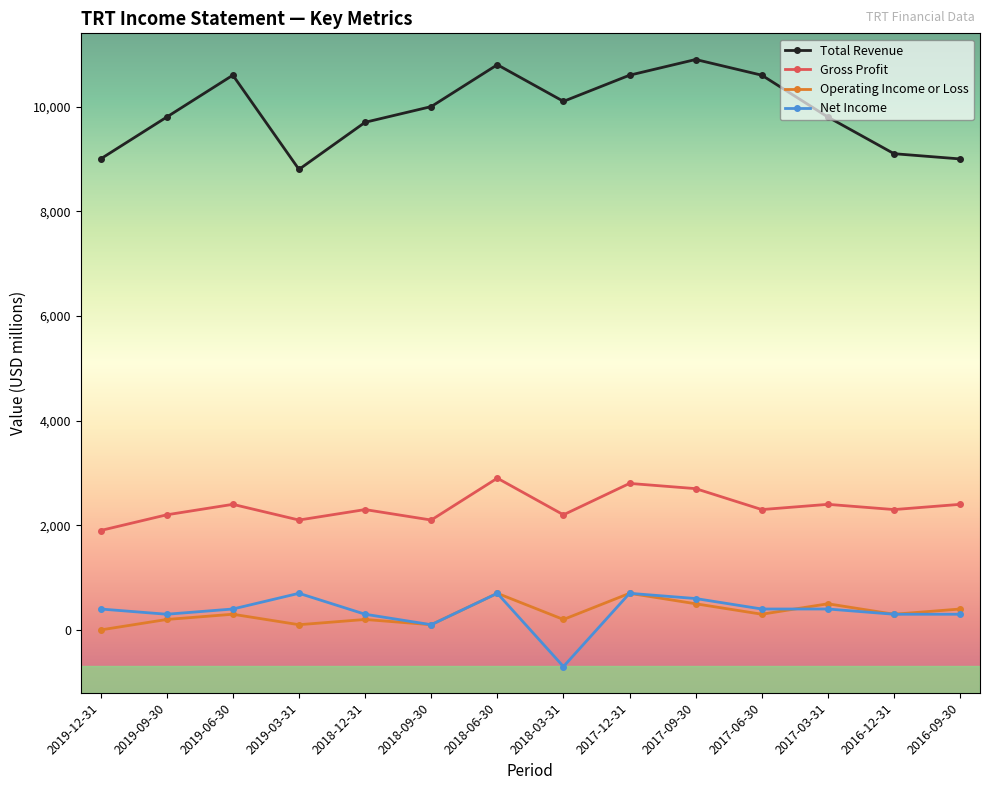

True or false: Gross Profit and Net Income intersect in this chart.

False